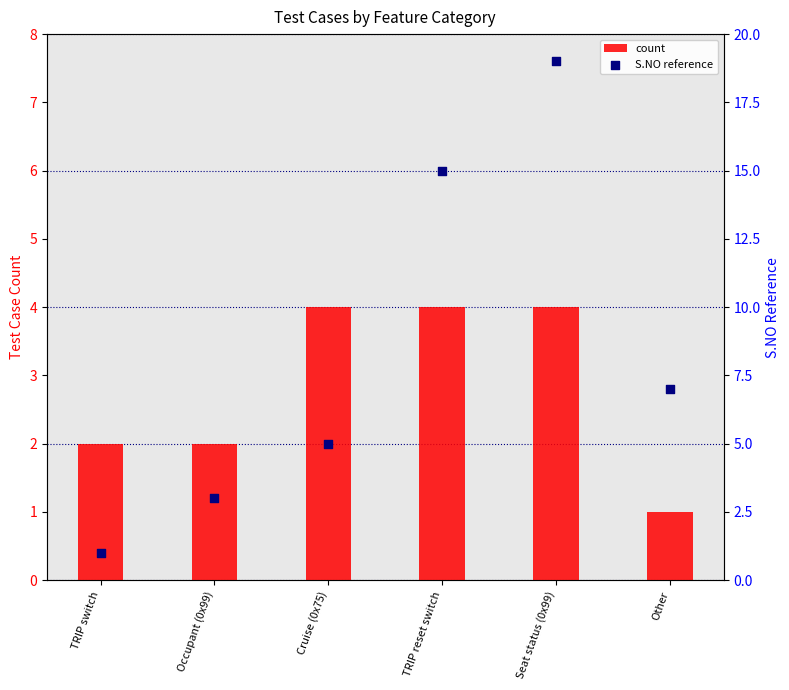

Which series contains the highest Y value?

S.NO reference